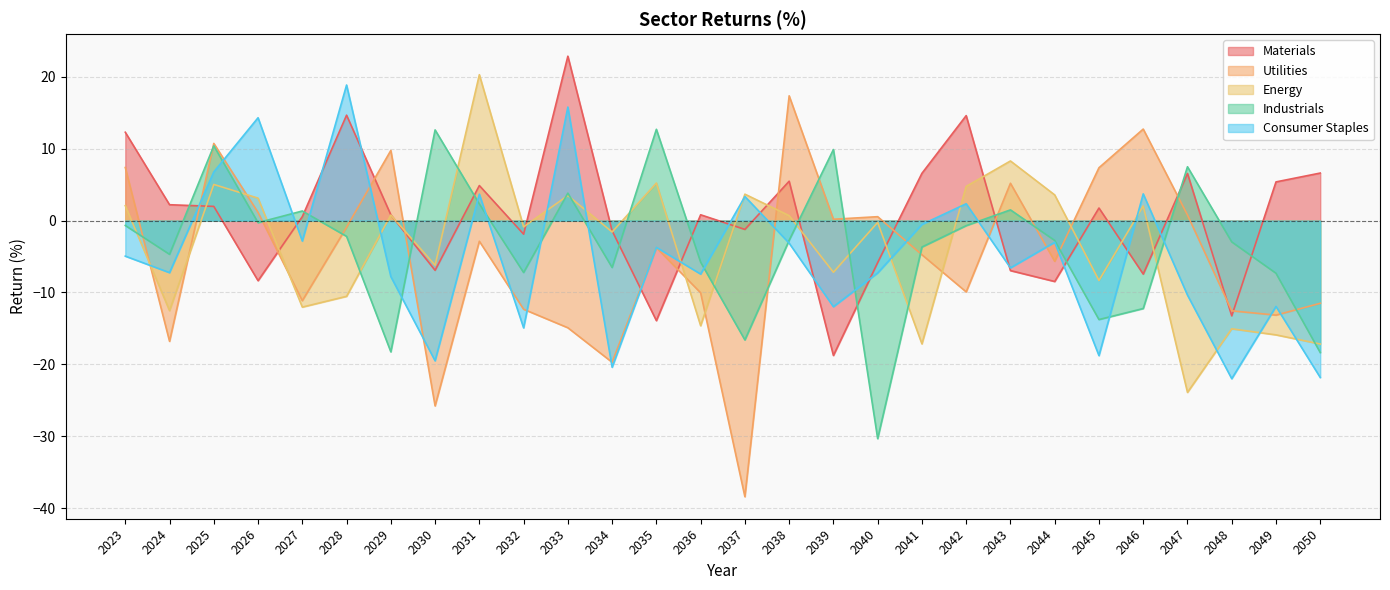

Reading left to right, list all the values displayed in this chart.

Materials: 12.3	2.2	2.0	-8.4	0.6	14.7	0.8	-6.9	4.9	-1.9	22.9	-1.4	-13.9	0.8	-1.2	5.5	-18.8	-5.8	6.6	14.6	-7.0	-8.5	1.8	-7.4	6.6	-13.3	5.4	6.6
Utilities: 7.4	-16.8	10.7	1.1	-11.1	-0.9	9.8	-25.8	-2.9	-12.3	-14.9	-19.7	-3.8	-10.0	-38.4	17.4	0.2	0.6	-4.7	-9.9	5.2	-5.7	7.4	12.7	0.8	-12.6	-13.2	-11.5
Energy: 2.1	-12.5	5.0	3.1	-12.0	-10.5	0.8	-6.2	20.3	-0.9	3.5	-1.6	5.2	-14.6	3.7	0.7	-7.2	-0.2	-17.2	4.8	8.3	3.6	-8.3	2.0	-23.9	-15.1	-15.9	-17.2
Industrials: -0.7	-4.7	10.4	-0.3	1.3	-2.2	-18.3	12.6	2.3	-7.2	3.8	-6.5	12.7	-5.8	-16.6	-2.7	9.9	-30.3	-3.7	-0.7	1.5	-2.8	-13.8	-12.2	7.5	-3.0	-7.3	-18.4
Consumer Staples: -4.9	-7.2	6.8	14.3	-2.8	18.9	-7.8	-19.5	3.7	-14.9	15.8	-20.4	-3.7	-7.4	3.4	-3.1	-12.0	-7.3	-0.5	2.3	-6.6	-3.0	-18.8	3.7	-10.4	-22.0	-11.9	-21.8